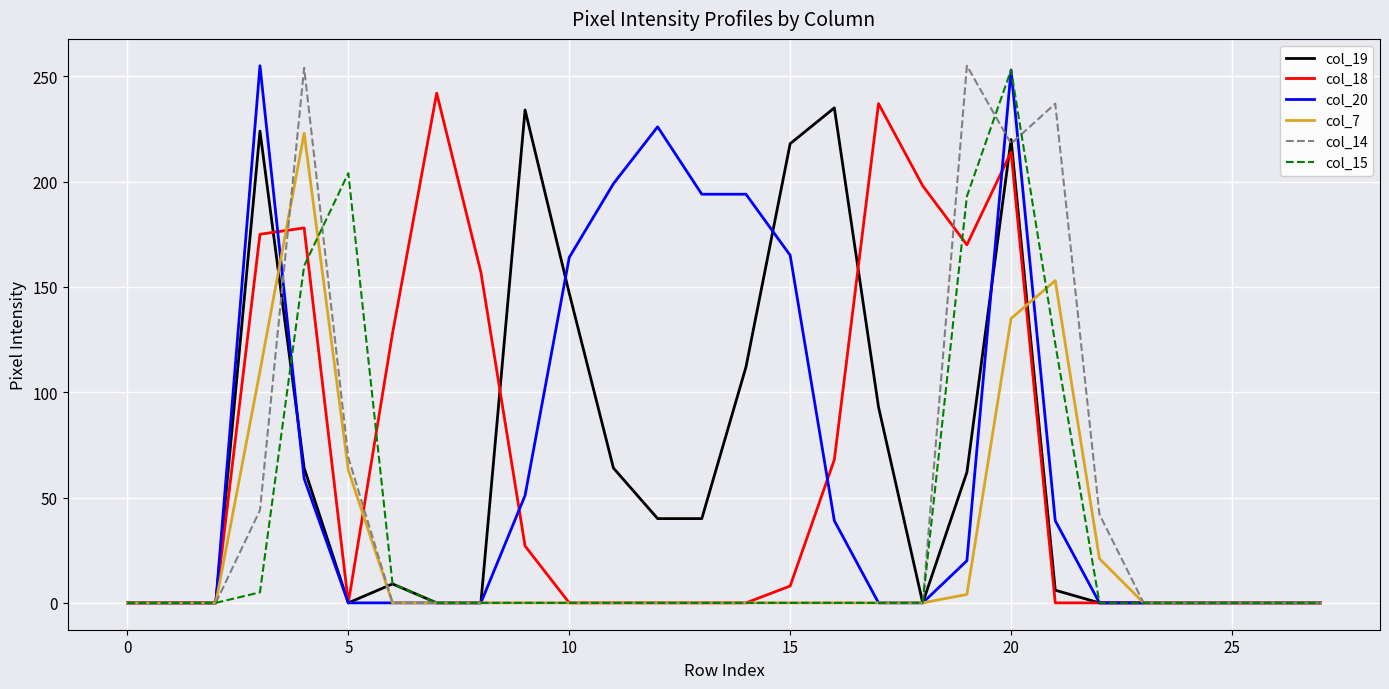

At how many categories does at least one series exceed 177?

16